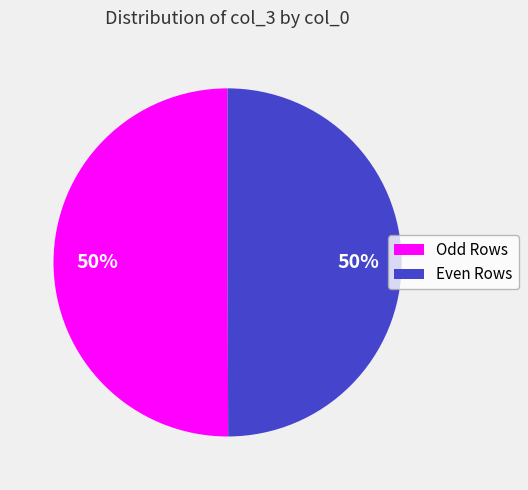

To the nearest percent, what percentage of the pie is Odd Rows?

50%